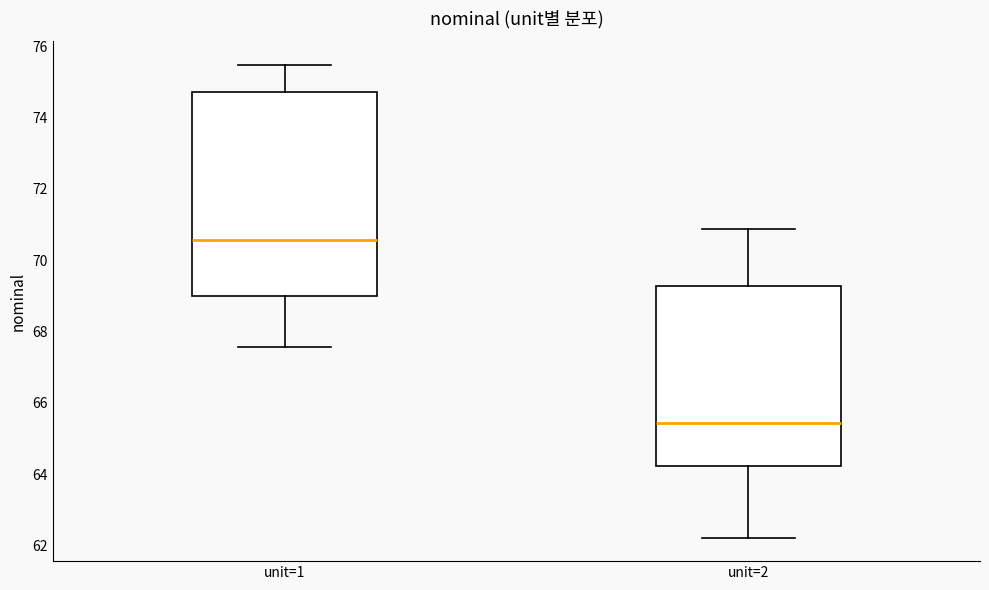

Reading left to right, transcribe this box plot: for each box, give where its median line is, the range the box spans, and where its two whiskers end, as read against the y-axis. The values are not printed on the chart, so give them approximately, as read against the axis.

unit=1: median 70.6, box 69.0 to 74.8, whiskers 67.6 to 75.4
unit=2: median 65.4, box 64.2 to 69.2, whiskers 62.2 to 70.8